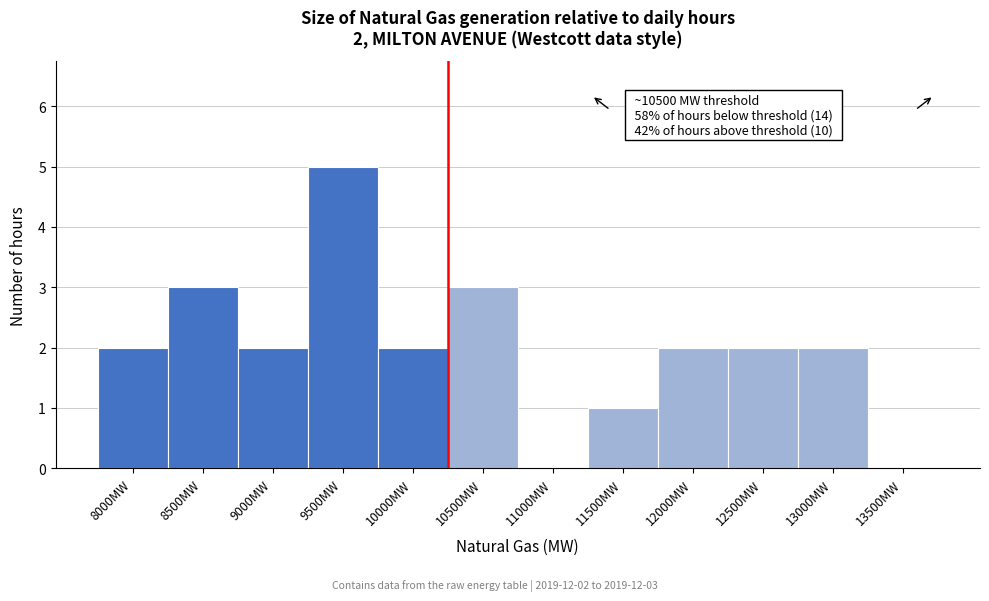

What is the greatest value displayed?

5